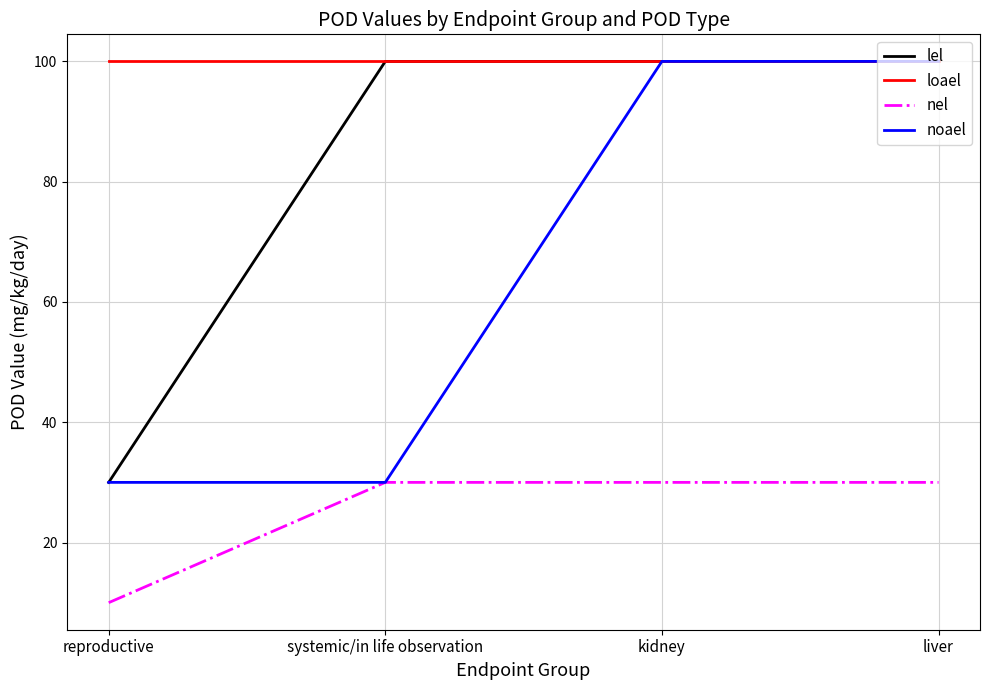

True or false: loael has more than 1 interior local peaks.

False